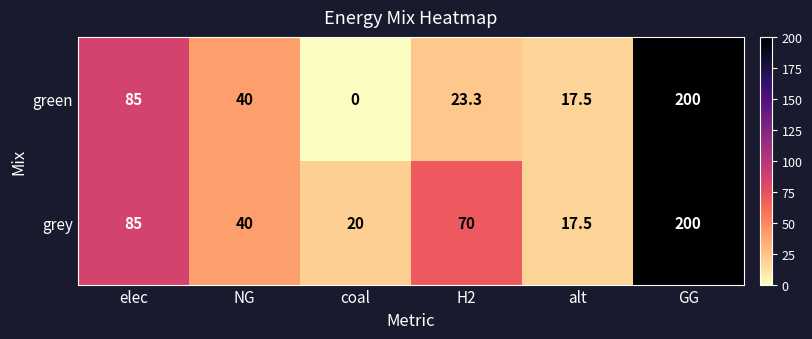

How many distinct data groups are displayed?

2